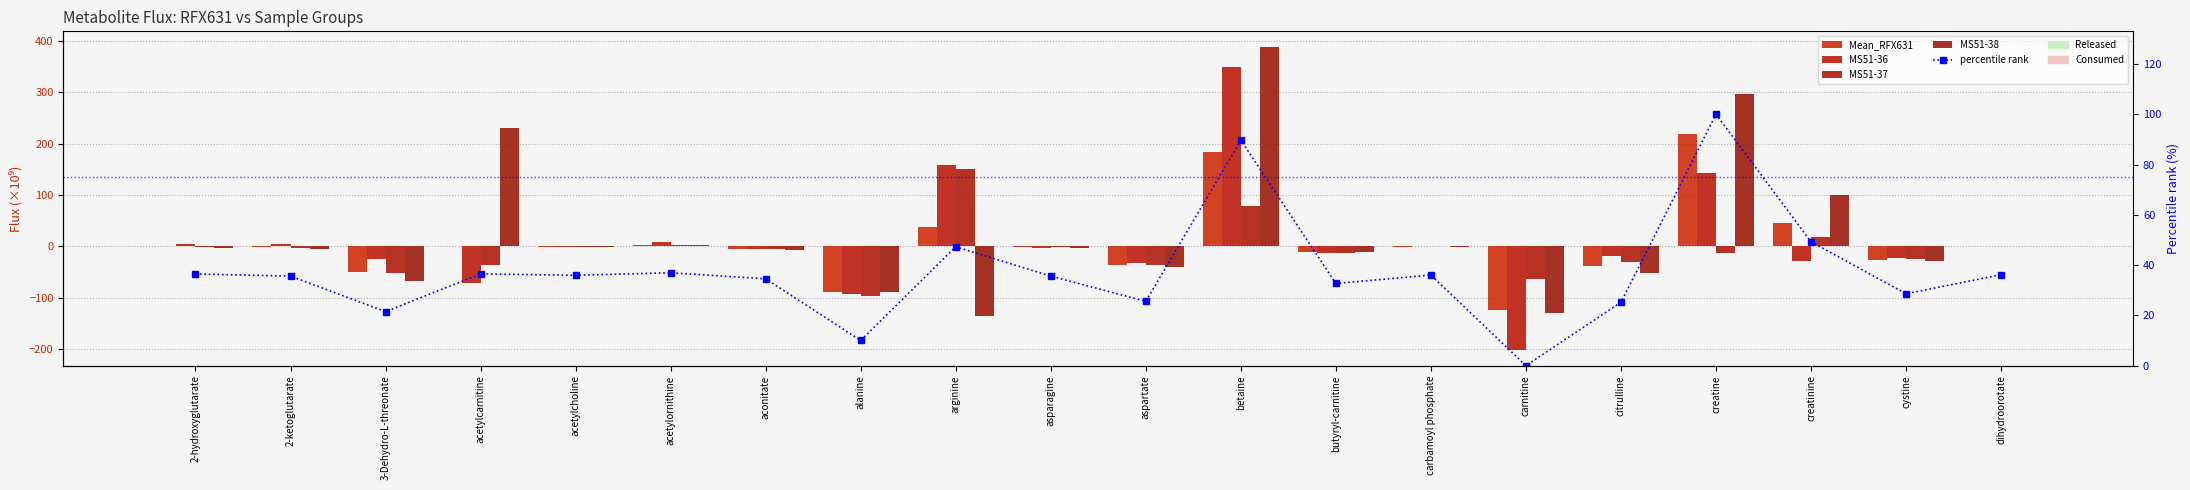

Is it true that MS51-37 equals -10.6 at cystine?

False